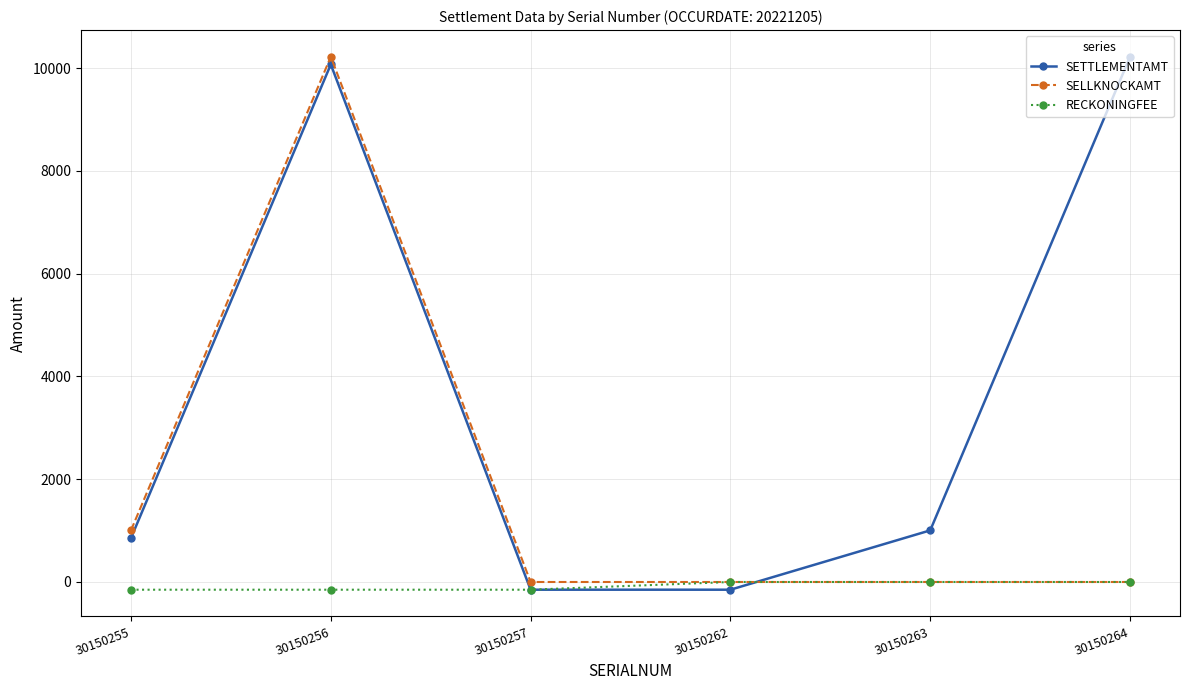

List the series in order of their overall mean, highest first.

SETTLEMENTAMT, SELLKNOCKAMT, RECKONINGFEE